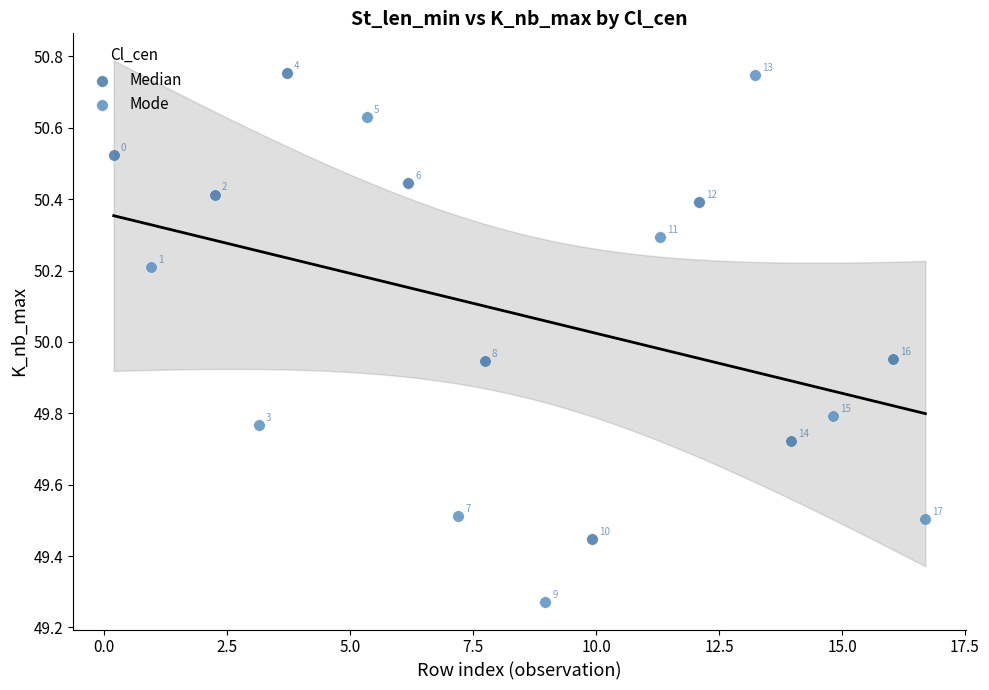

Which series has the largest Y range (max minus min)?

Mode